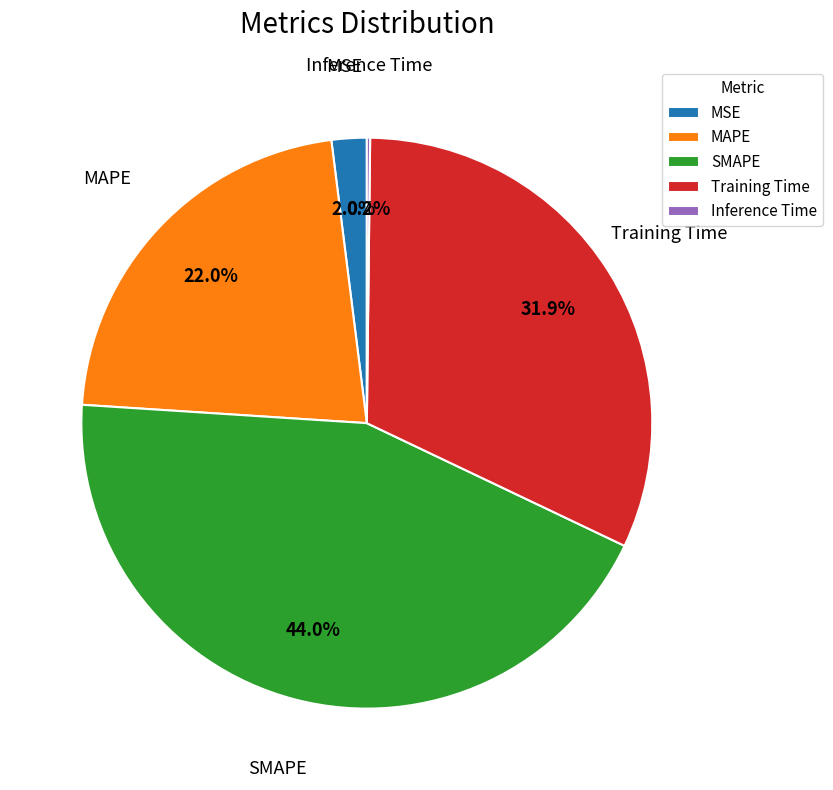

Is MAPE the majority of the pie?

No